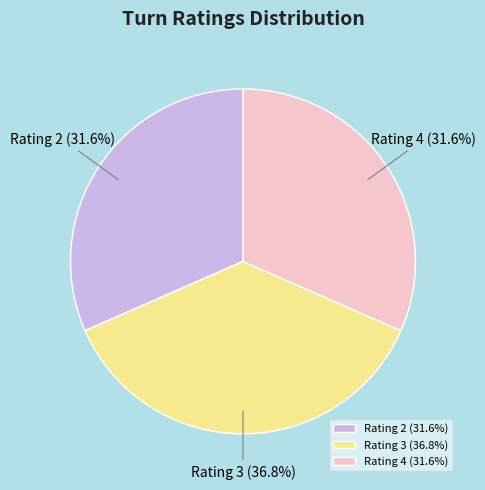

To the nearest percent, what portion does Rating 4 represent?

32%